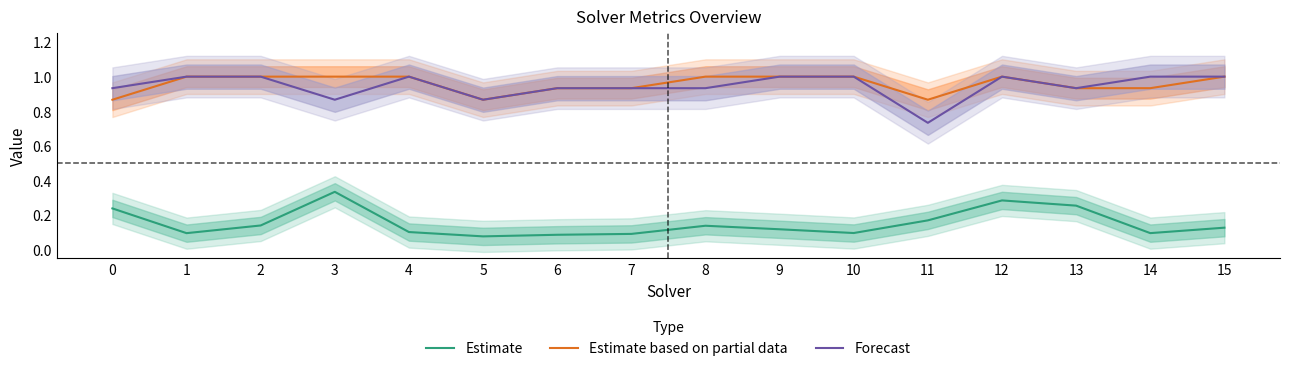

Which series changed the most between 4 and 8?

Forecast